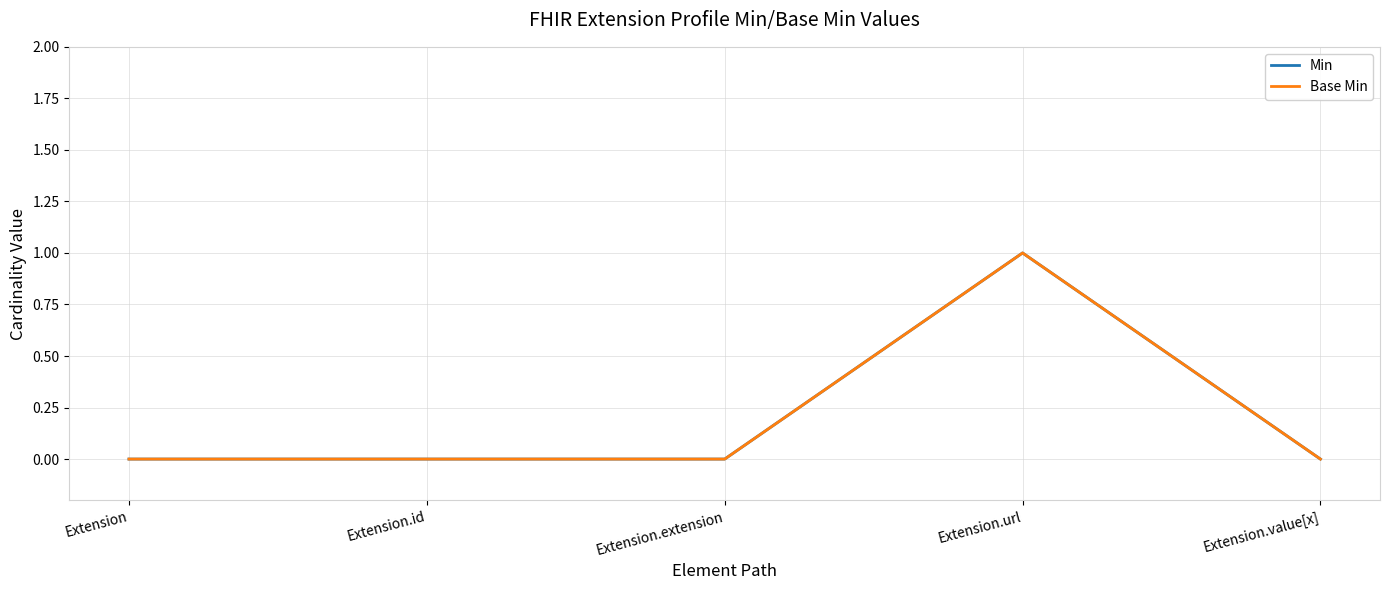

Rank the series by their maximum value, from highest to lowest.

Min, Base Min